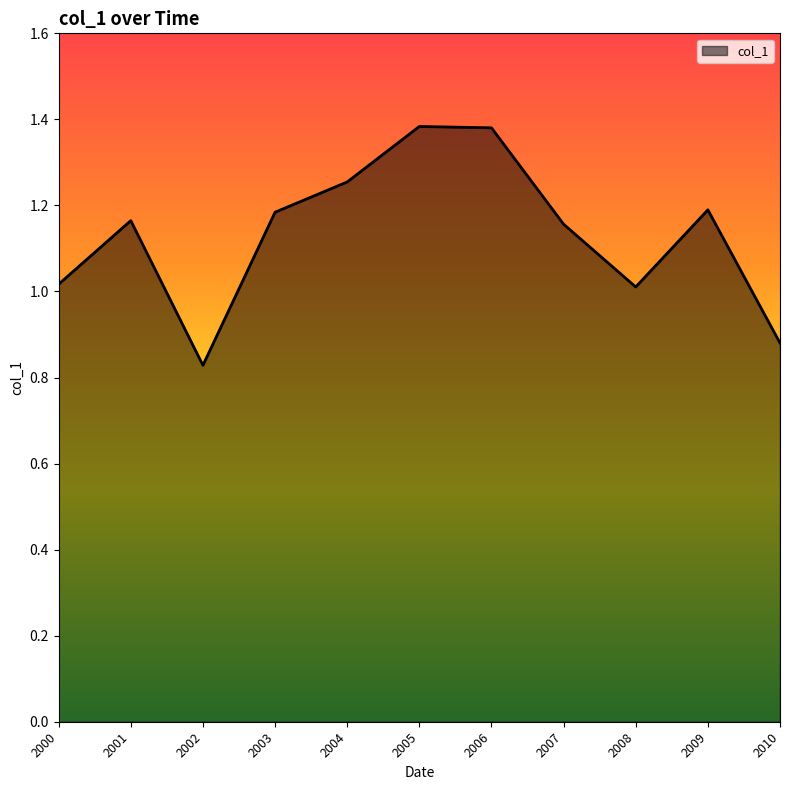

Is it true that the value at 2002 is 0.4?

False